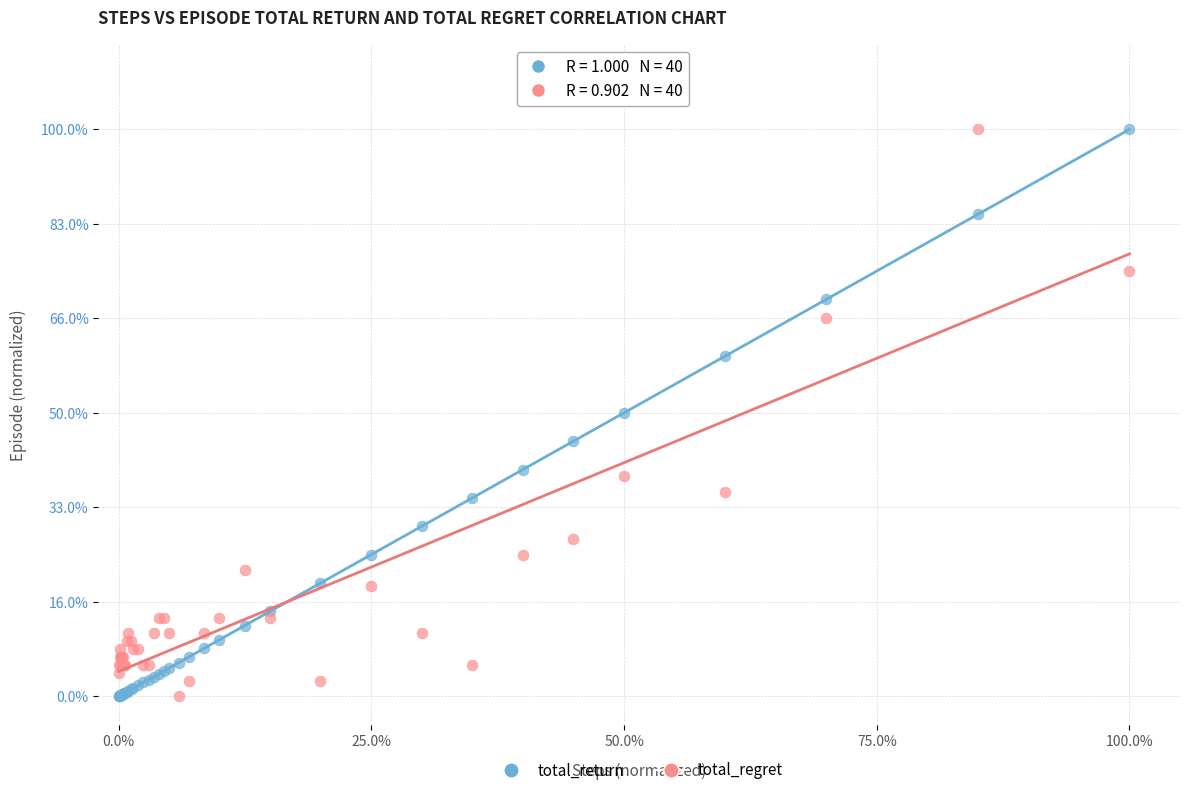

What are all the series names shown in the legend?

total_return, total_regret